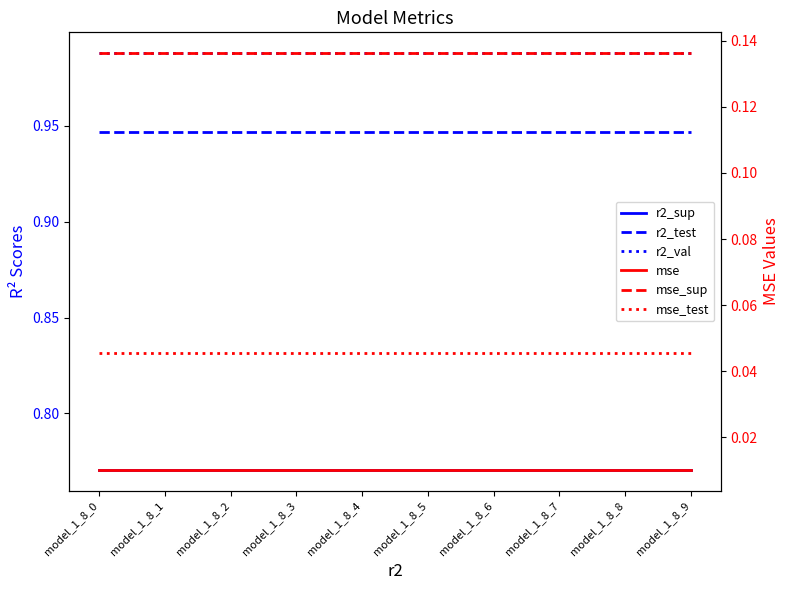

List the labels in order of mse_test value, largest first.

model_1_8_0, model_1_8_1, model_1_8_2, model_1_8_3, model_1_8_4, model_1_8_5, model_1_8_6, model_1_8_7, model_1_8_8, model_1_8_9